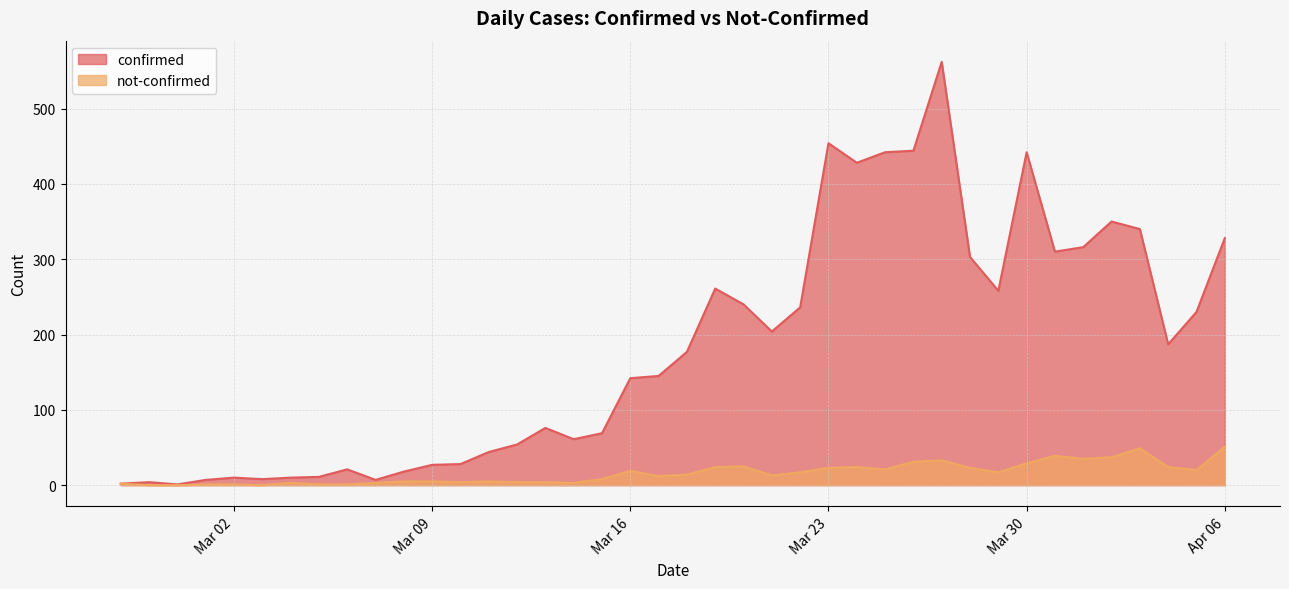

Which series has the largest total across all categories?

confirmed